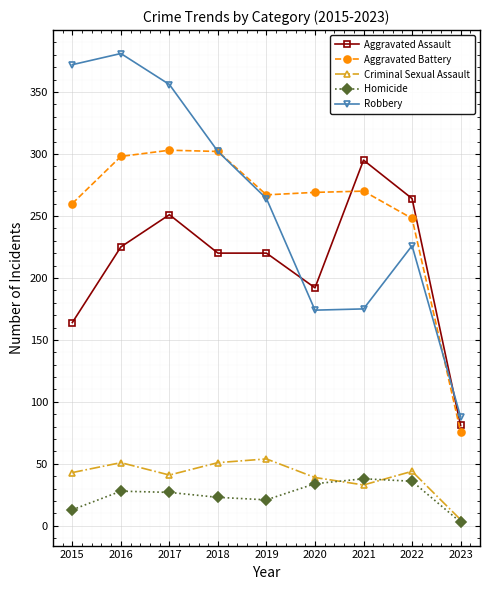

Where is Aggravated Battery nearest to the value 189?

2022